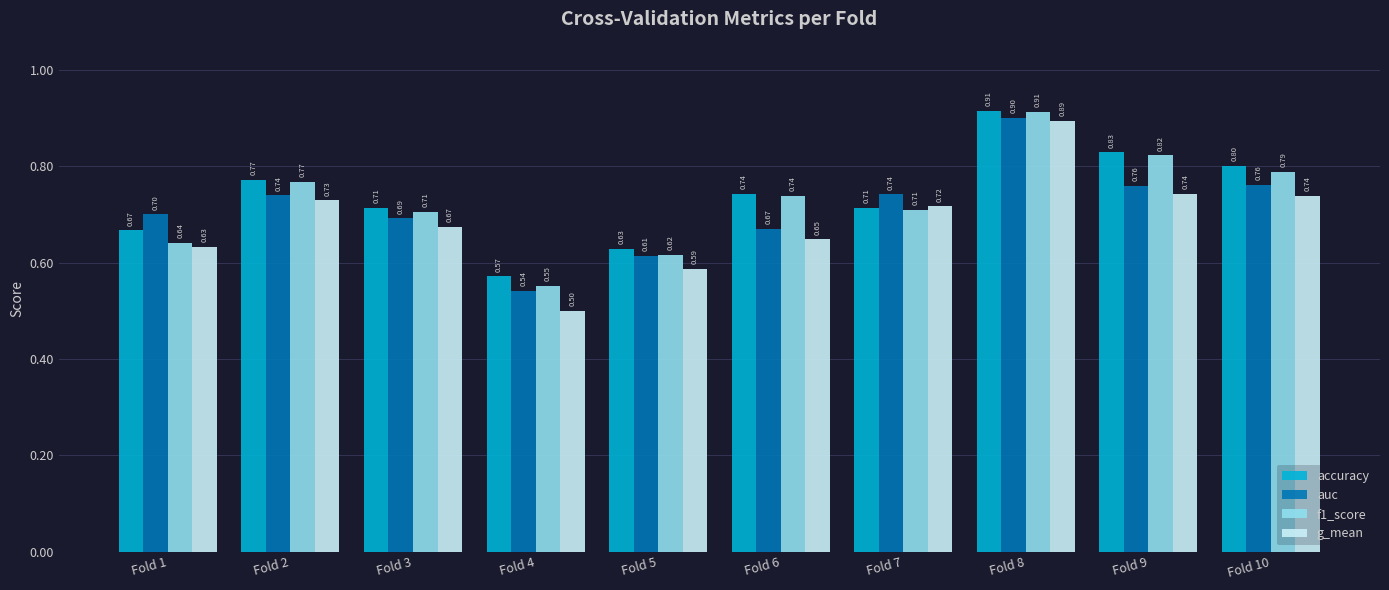

What value does the accuracy series have at Fold 1?

0.7